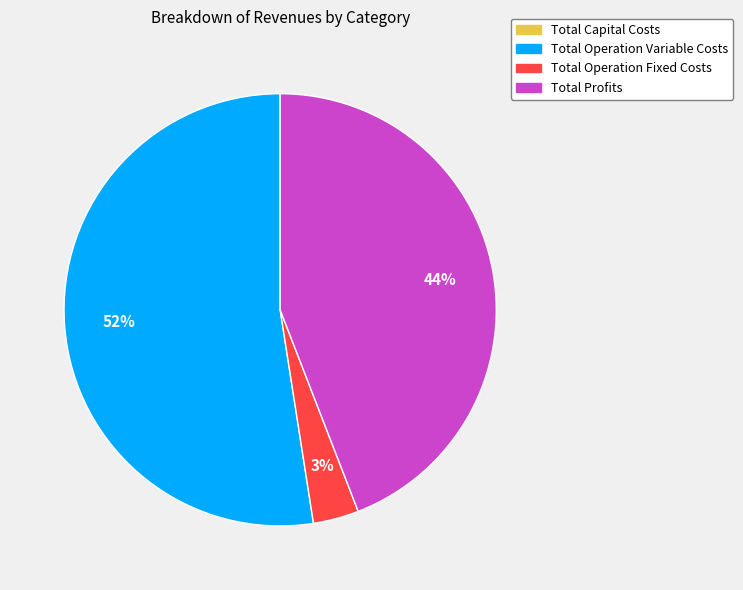

Is there a majority slice in this chart?

Yes